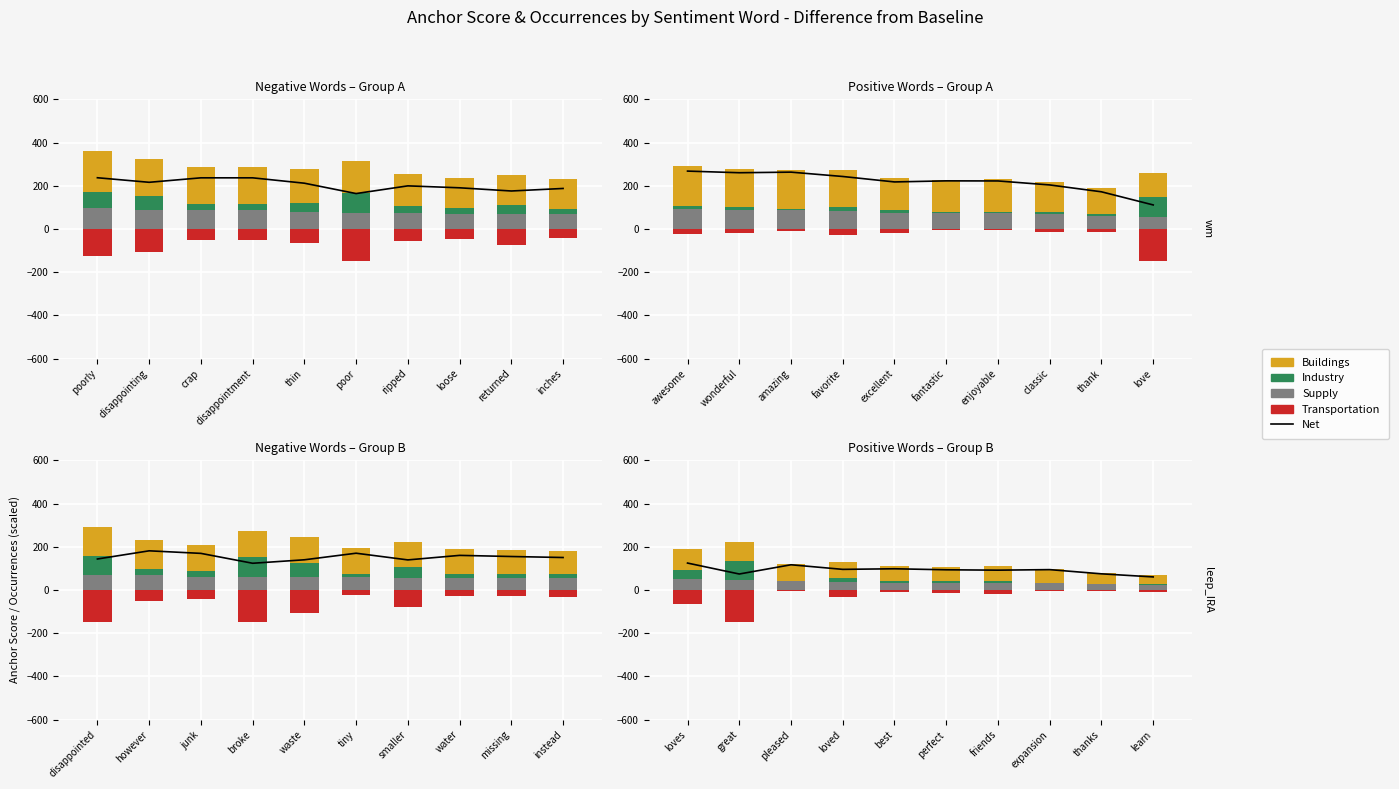

Which category has the highest value in the Net series?

loves